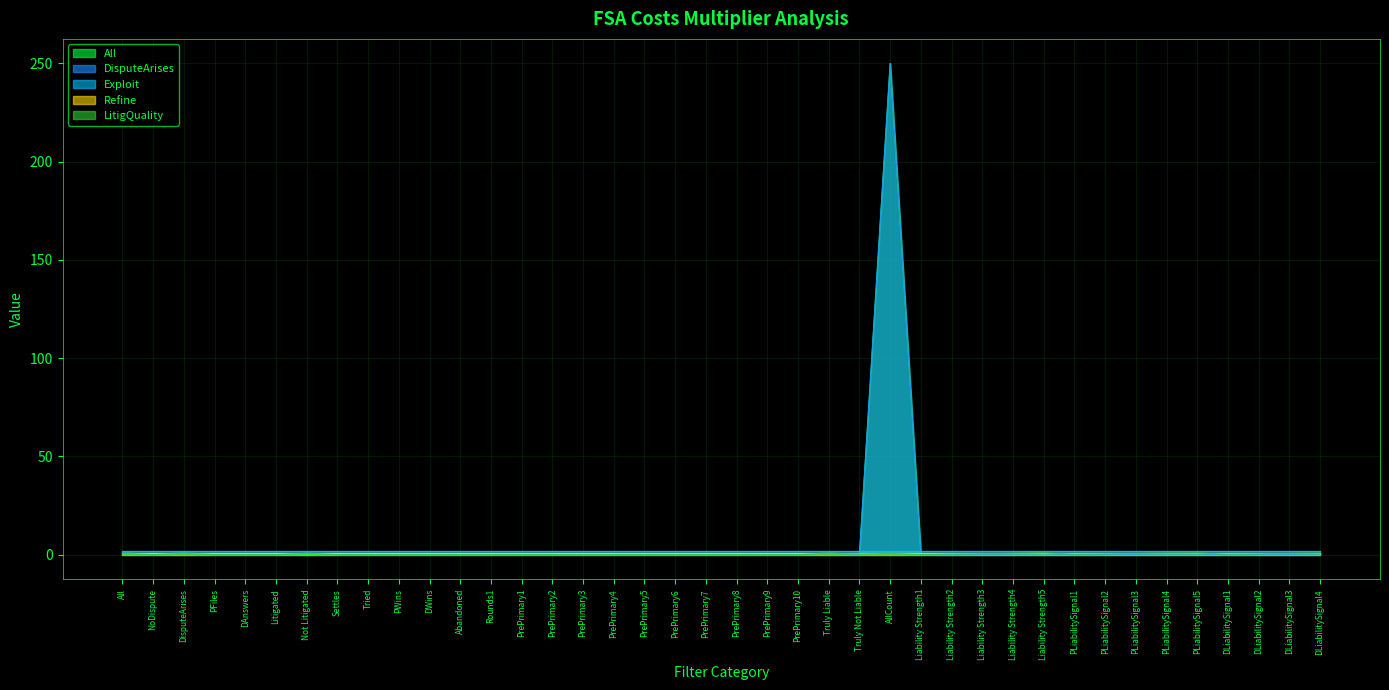

The value of All at Rounds1 is 0.0. True or false?

True